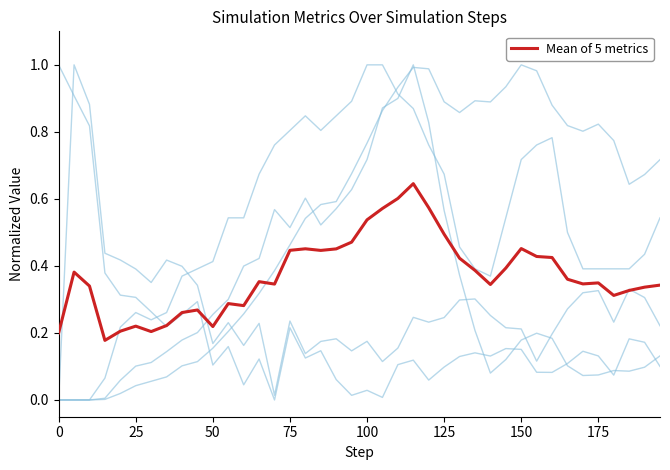

Is this an area chart (filled region under the line)?

No